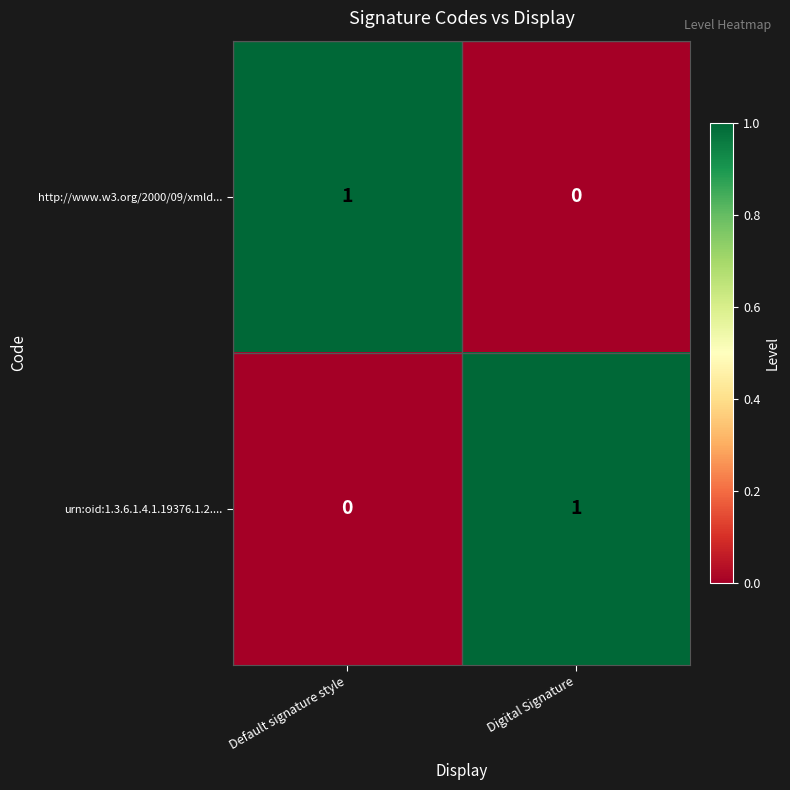

How many data points in urn:oid:1.3.6.1.4.1.19376.1.2.... are less than 1?

1